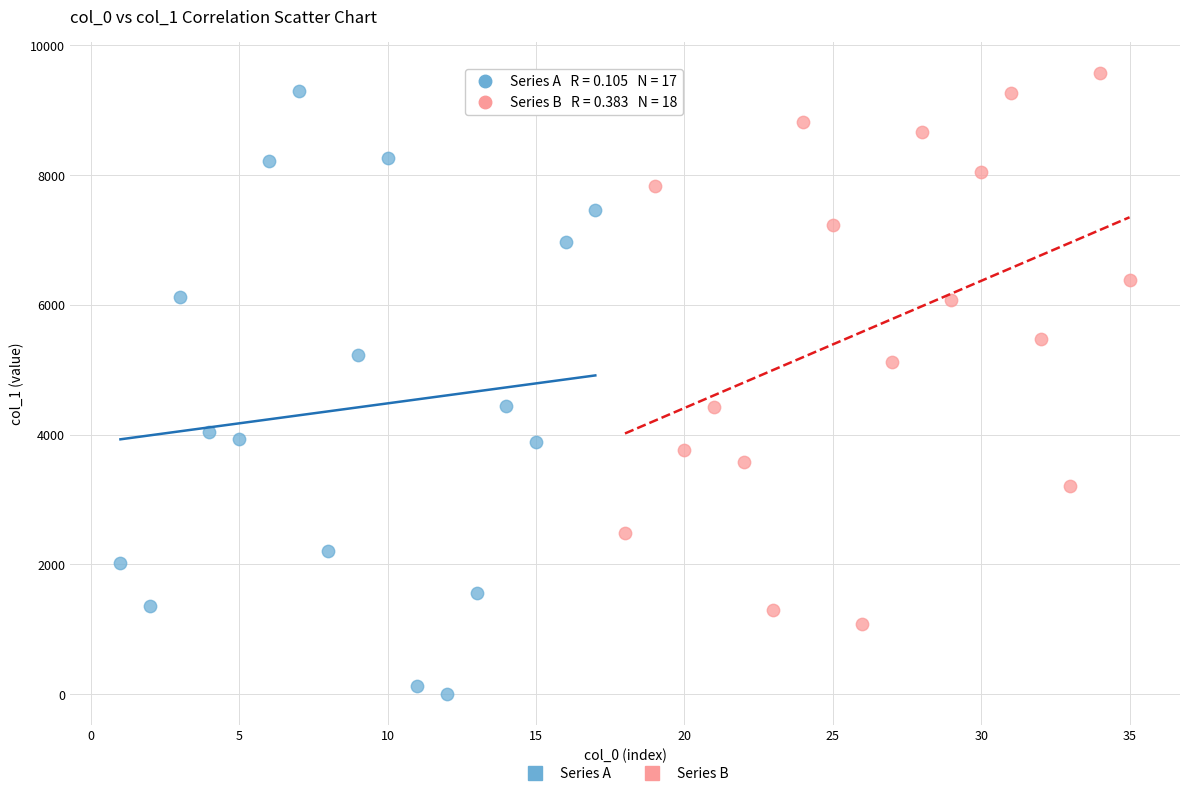

Which series contains the highest Y value?

Series B